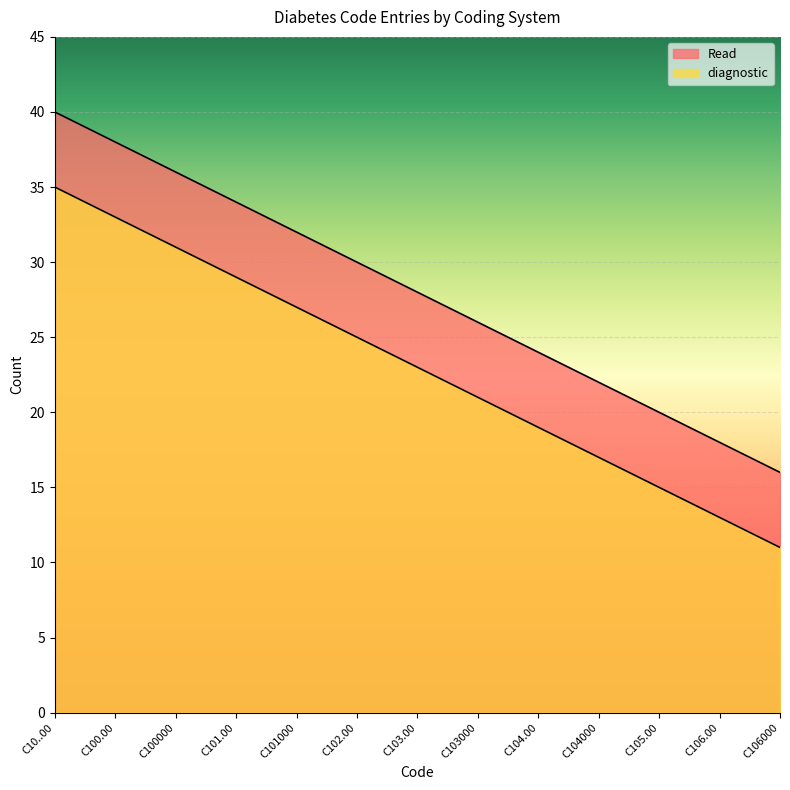

The value of Read at C105.00 is 12. True or false?

False